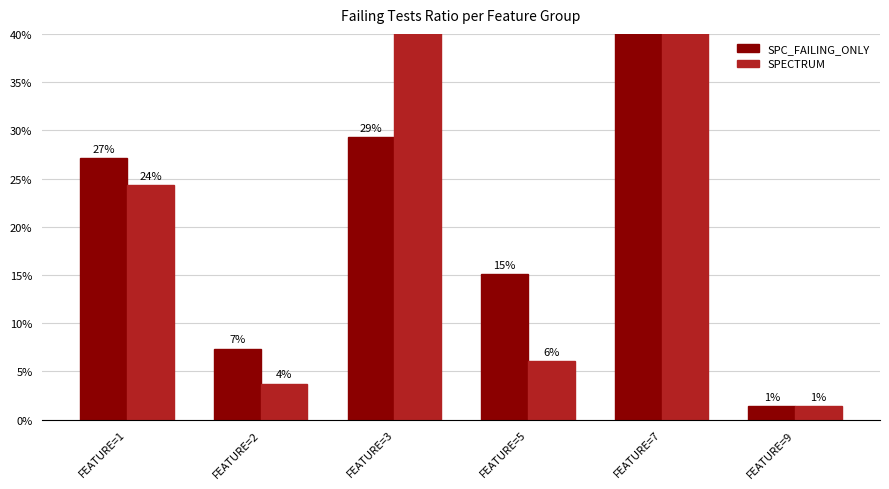

Reading left to right, what are all the values shown in this chart?

SPC_FAILING_ONLY: FEATURE=1=27.1	FEATURE=2=7.4	FEATURE=3=29.3	FEATURE=5=15.1	FEATURE=7=46.5	FEATURE=9=1.4
SPECTRUM: FEATURE=1=24.3	FEATURE=2=3.8	FEATURE=3=43.3	FEATURE=5=6.0	FEATURE=7=54.4	FEATURE=9=1.4